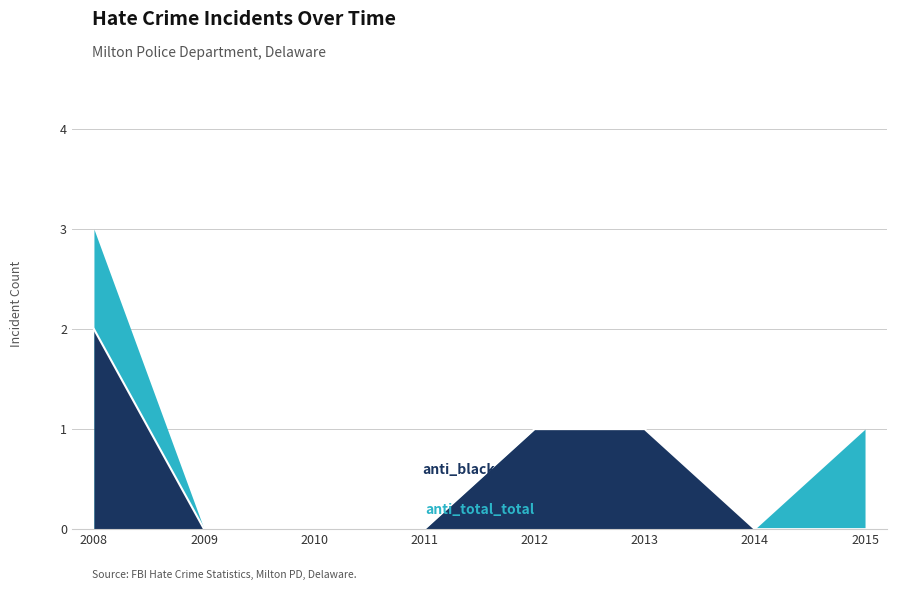

Is it true that anti_black_destruction_damage_vandalism equals 2 at 2012?

False